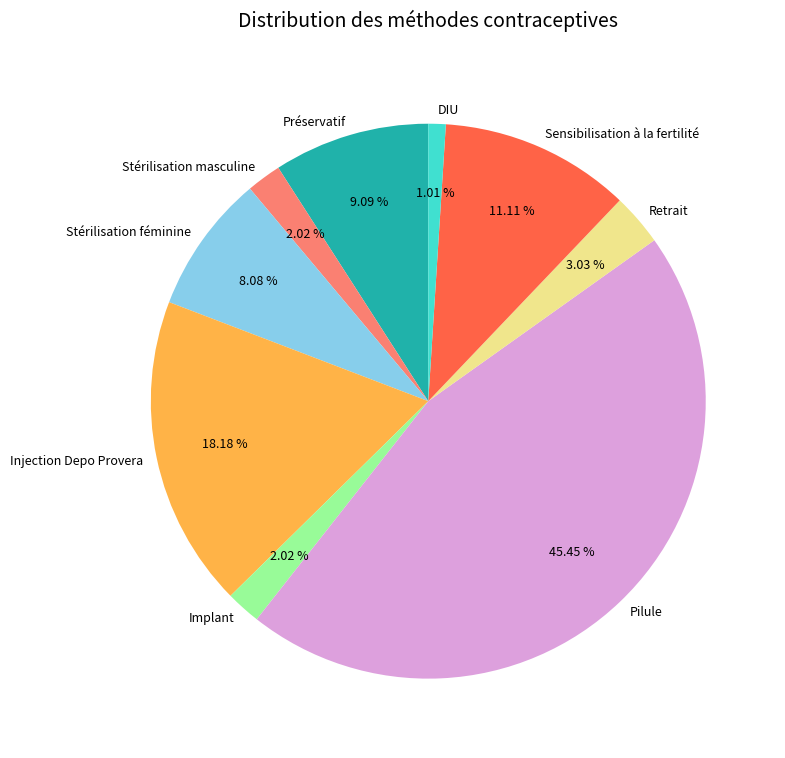

Between Injection Depo Provera and DIU, which is larger?

Injection Depo Provera